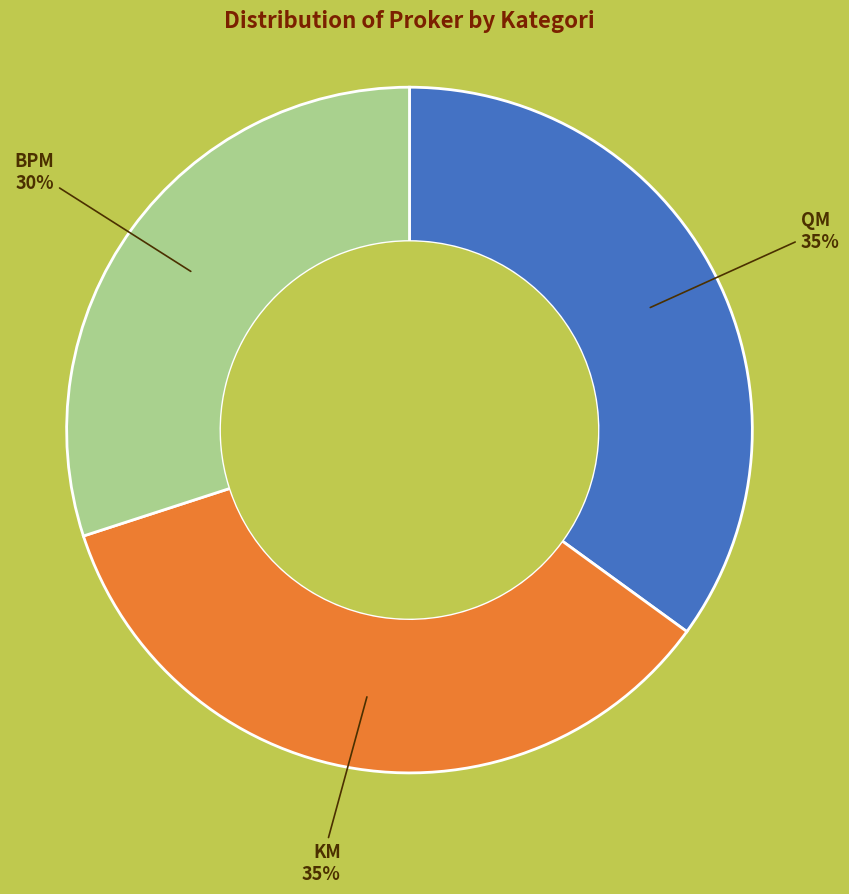

Is there any slice that represents more than half of the pie?

No